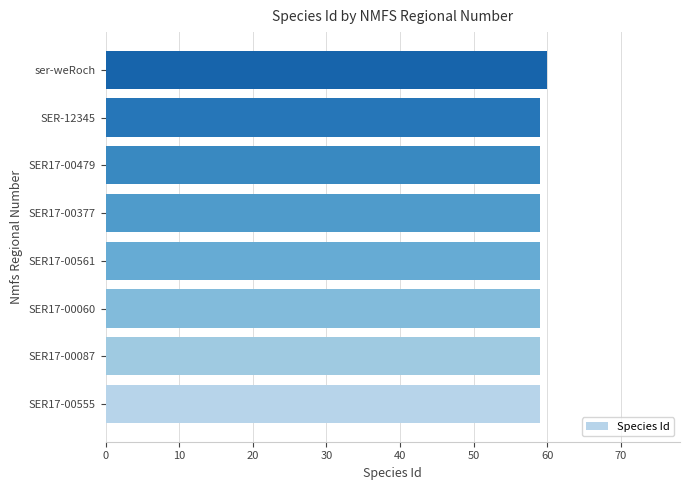

Approximately how many times larger is the value at SER17-00561 compared to SER17-00377?

1.0